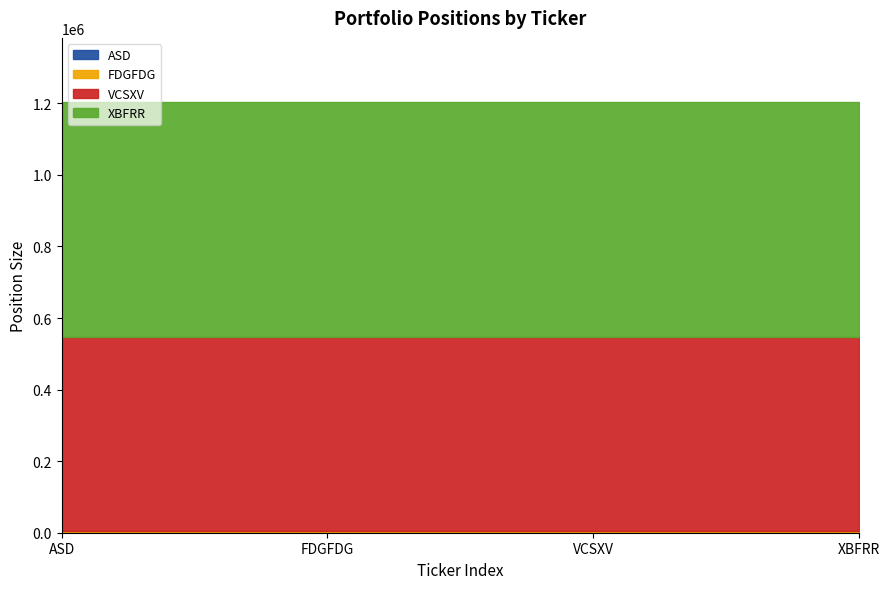

At which category does the chart reach its peak across all series?

ASD